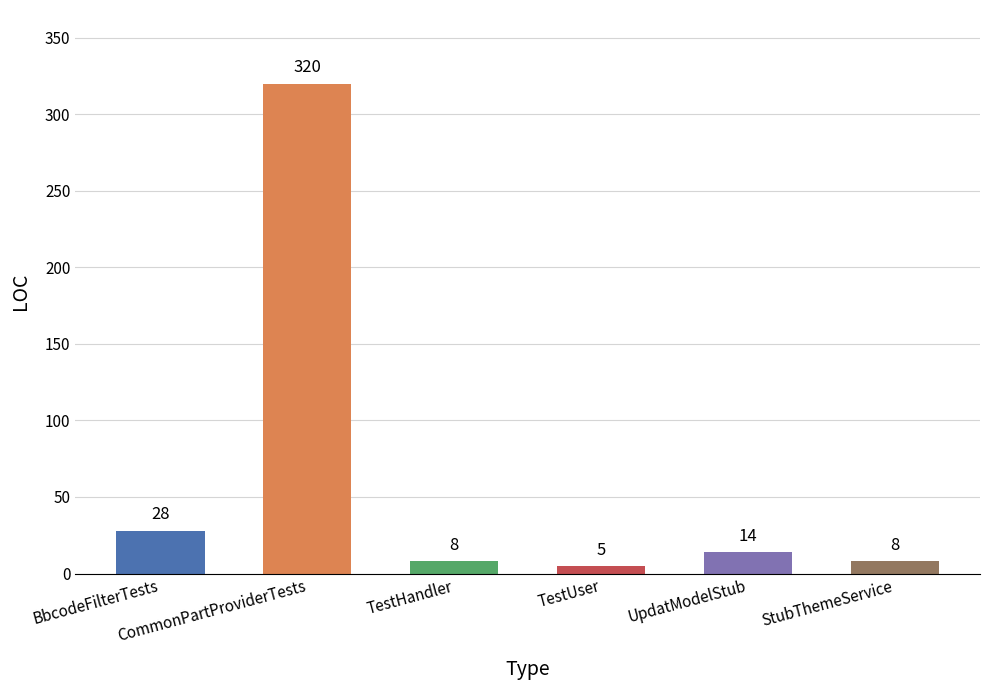

Which label corresponds to the largest value in the chart?

CommonPartProviderTests